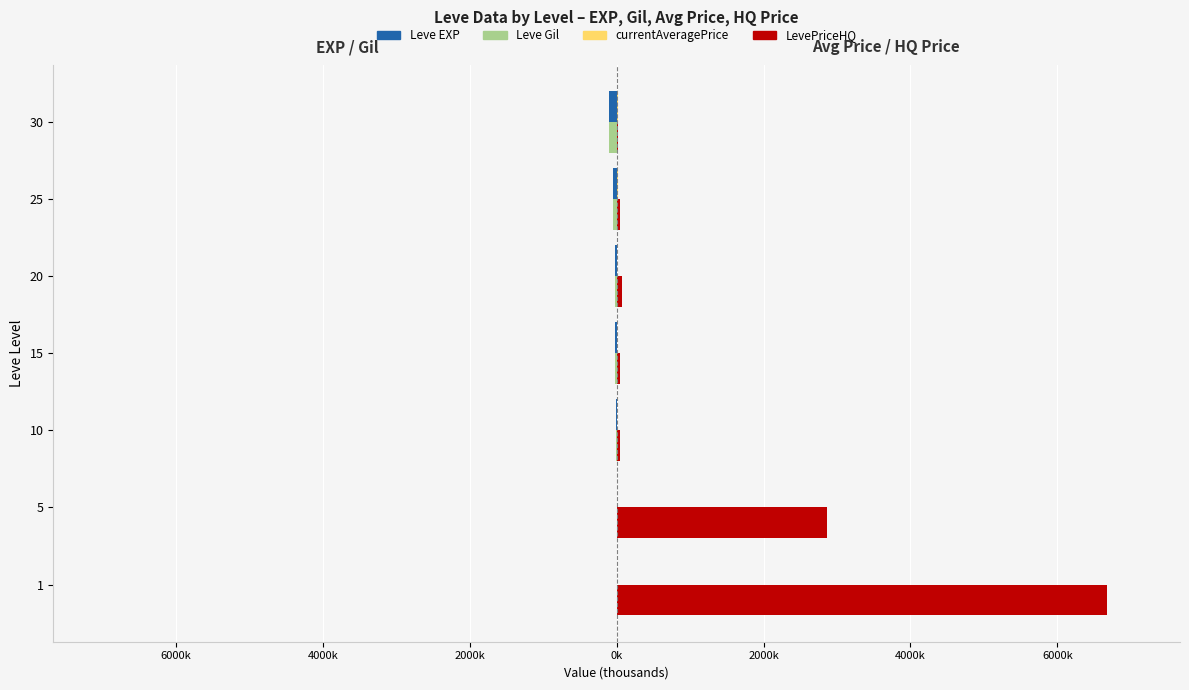

Which series has the widest spread of values?

LevePriceHQ